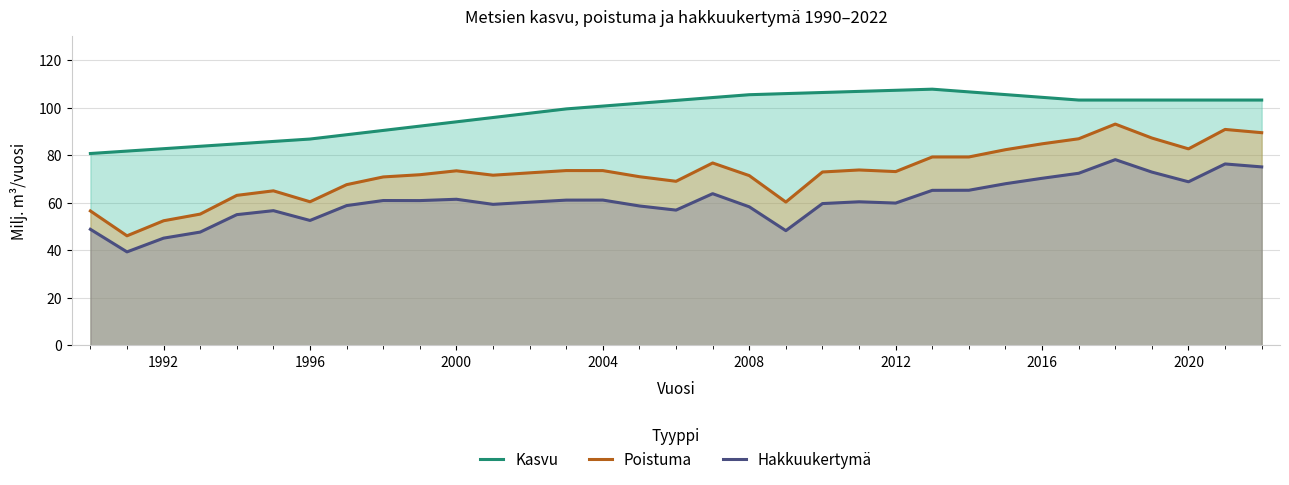

List the series in order of their overall mean, highest first.

Kasvu, Poistuma, Hakkuukertymä